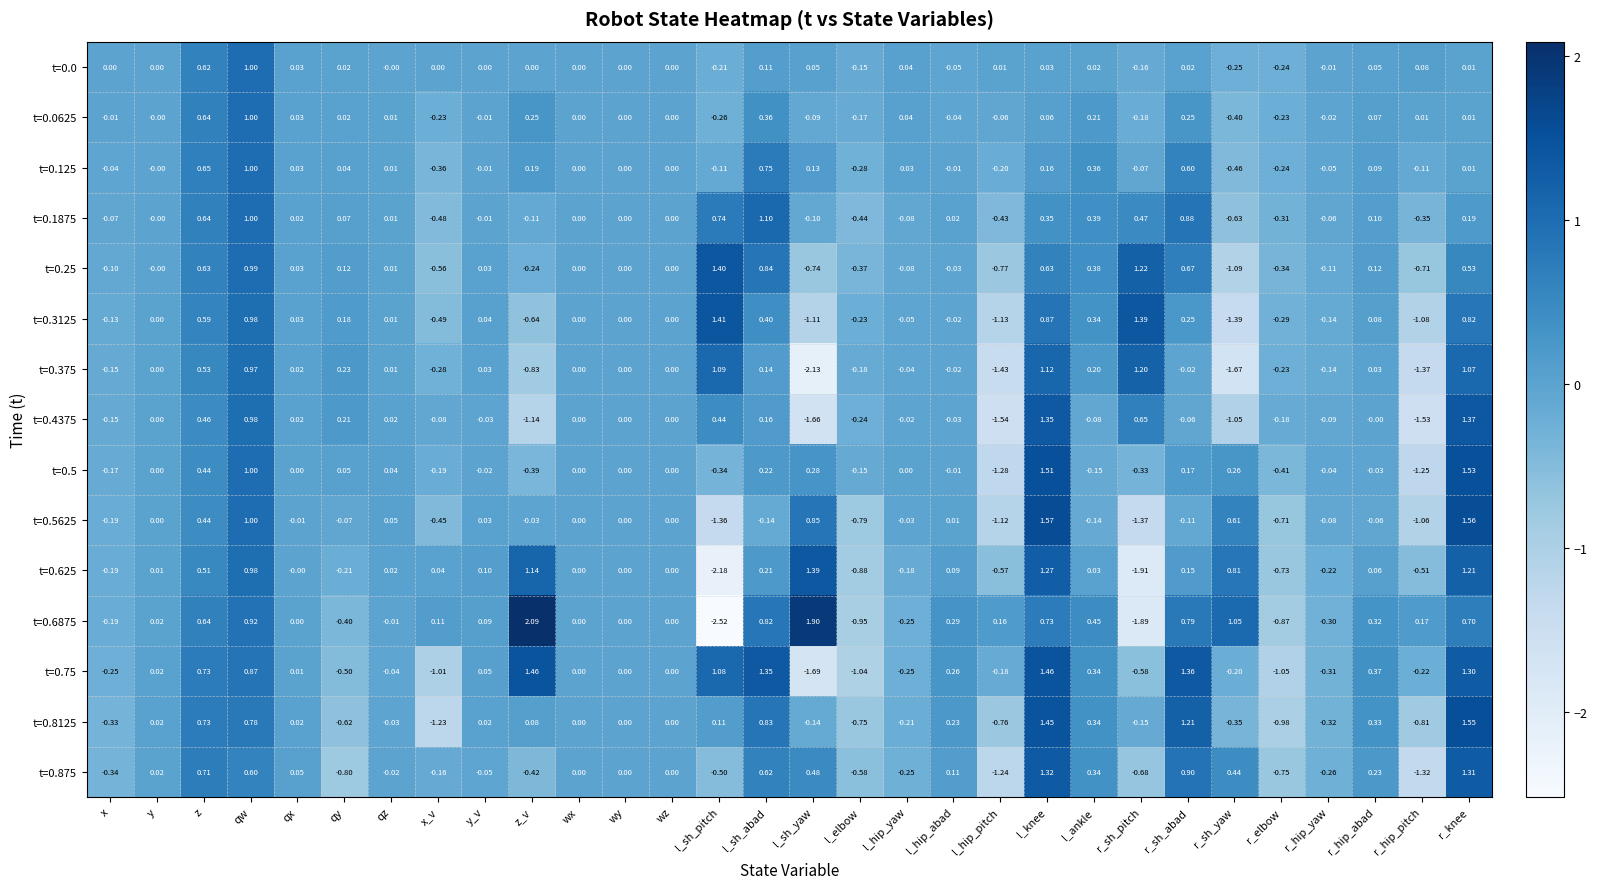

Is the value of t=0.0 at r_hip_abad greater than the value of t=0.875 at r_sh_yaw?

No